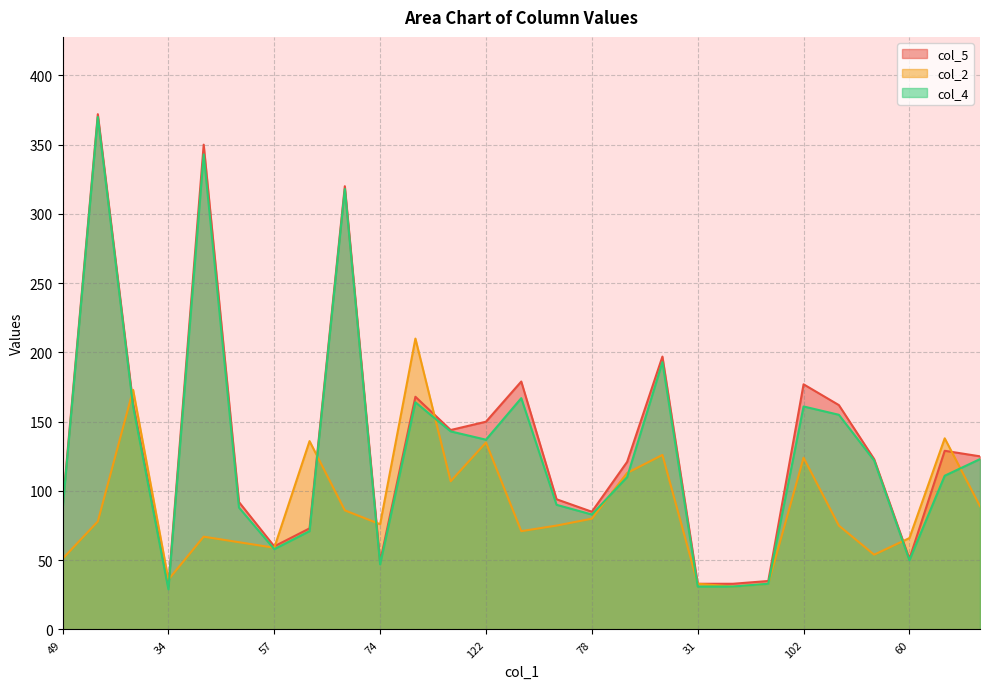

After their last crossing, which series has the higher values: col_2 or col_4?

col_4